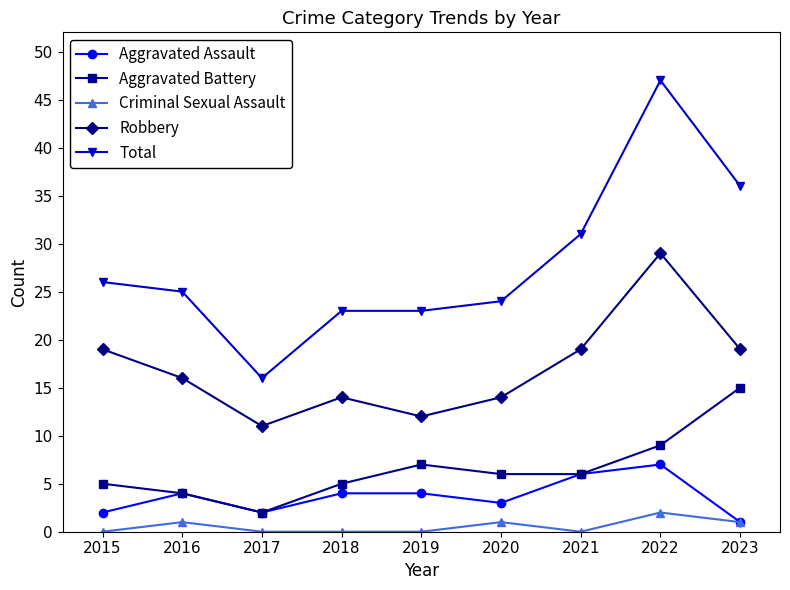

At which category does Robbery reach its first local valley?

2017